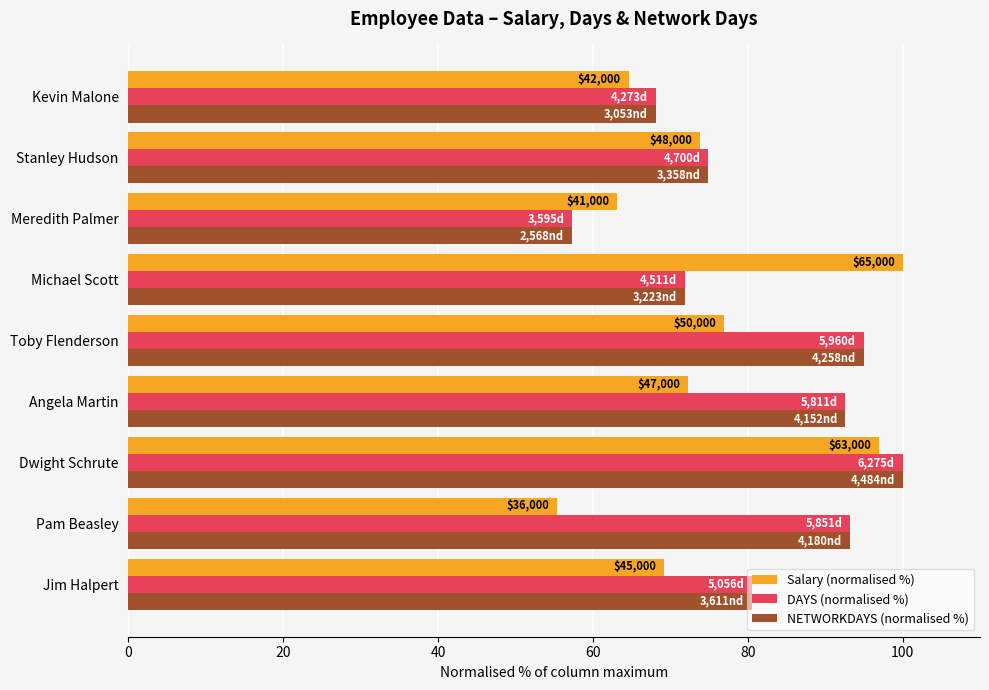

Which series changed the most between Pam Beasley and Michael Scott?

Salary (normalised %)